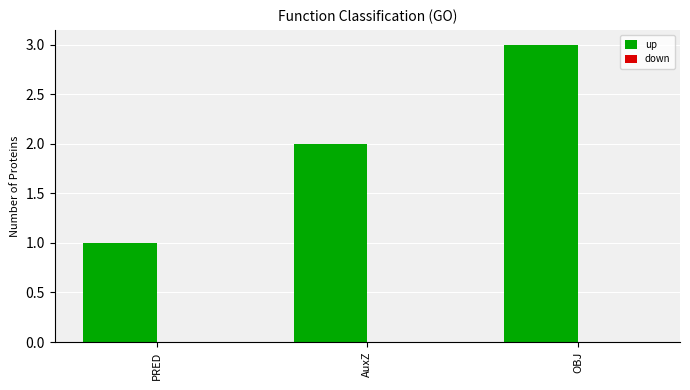

Does the chart contain stacked bars?

No